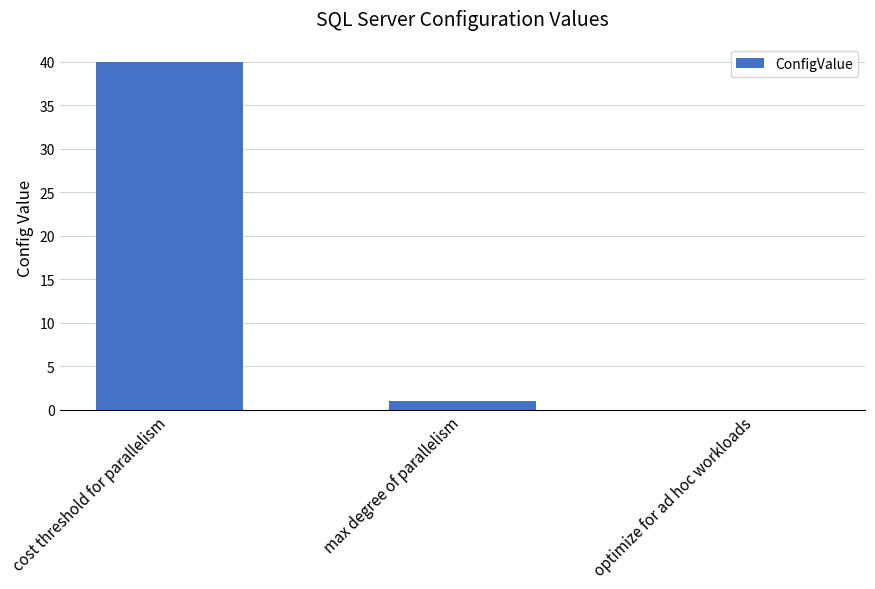

What is the greatest value displayed?

40